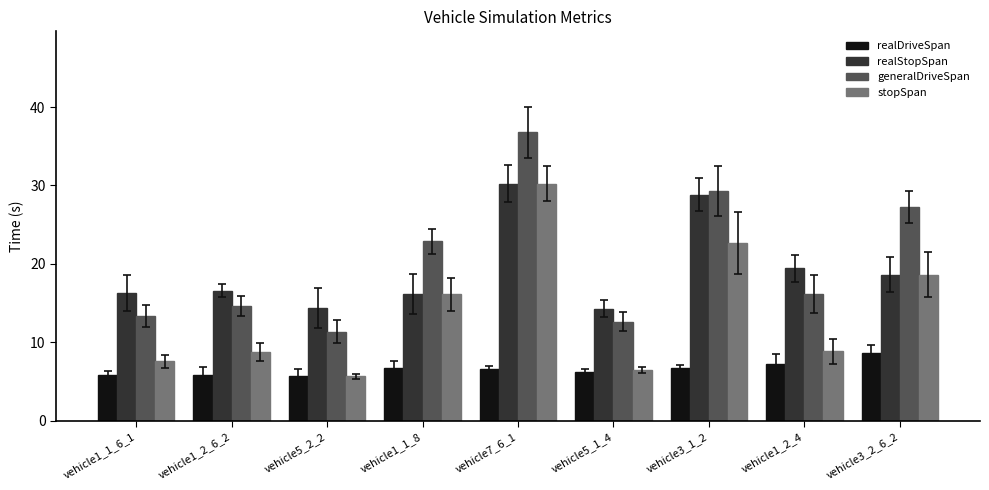

Is it true that stopSpan equals 8.8 at vehicle1_2_4?

True